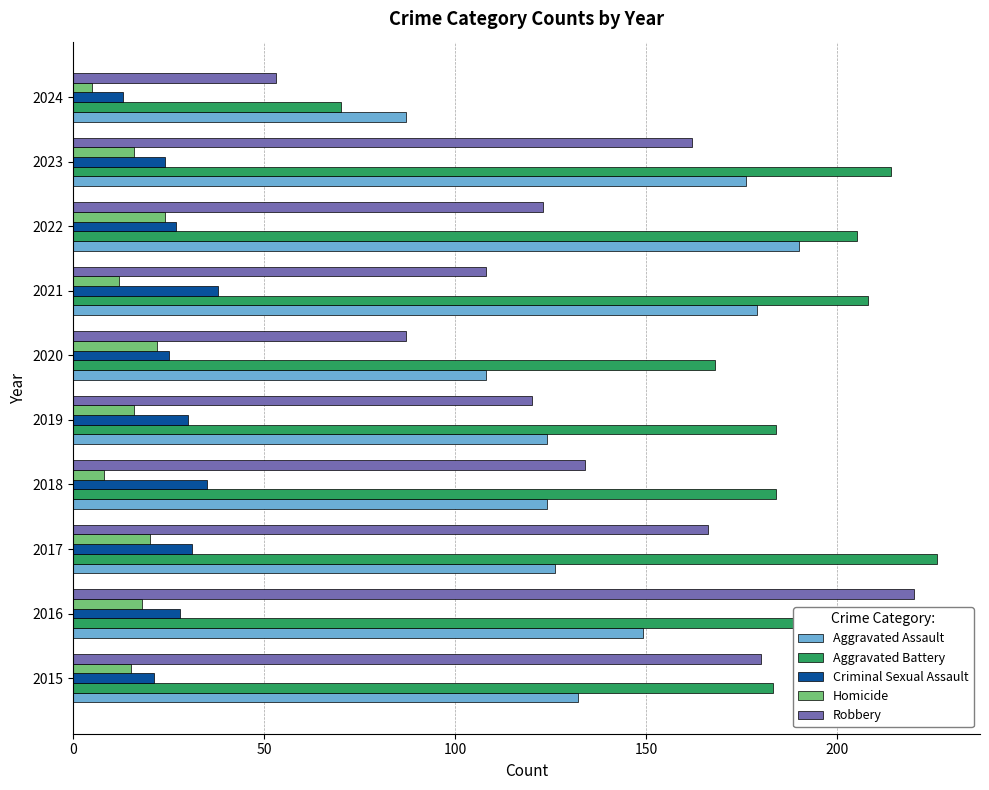

Which series has the widest spread of values?

Robbery